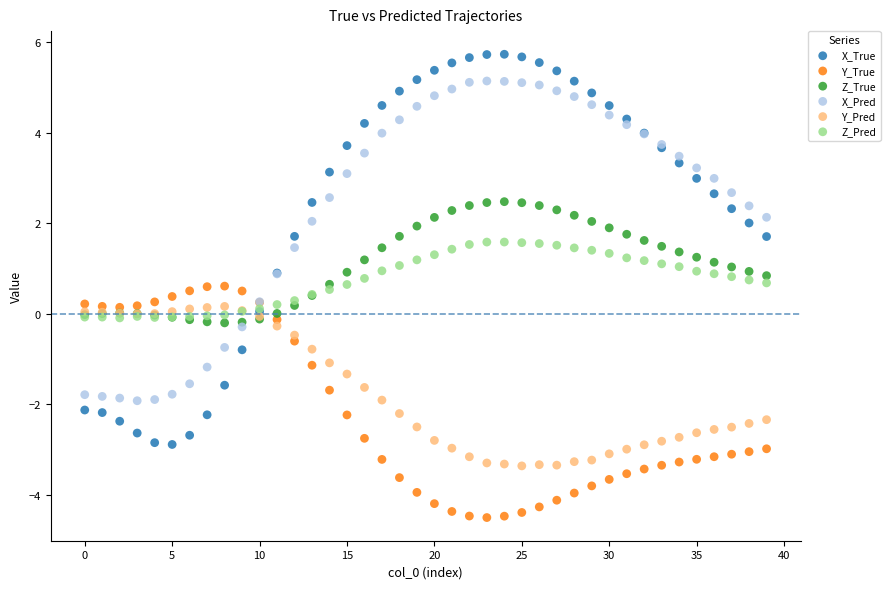

What are all the series names shown in the legend?

X_True, Y_True, Z_True, X_Pred, Y_Pred, Z_Pred